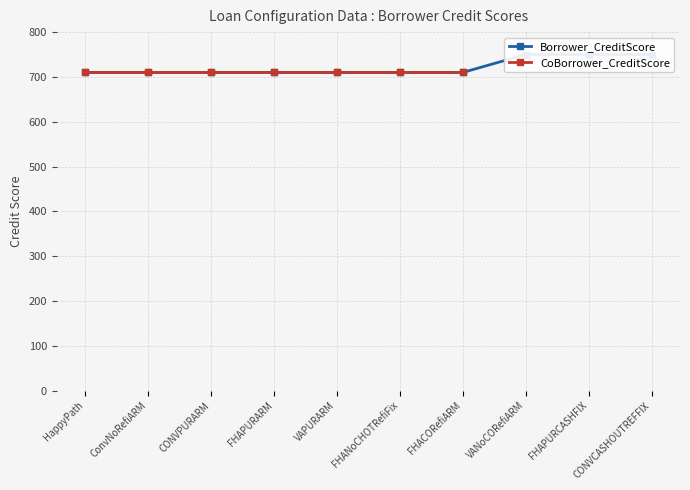

Count the values in the range 710 to 750.

10